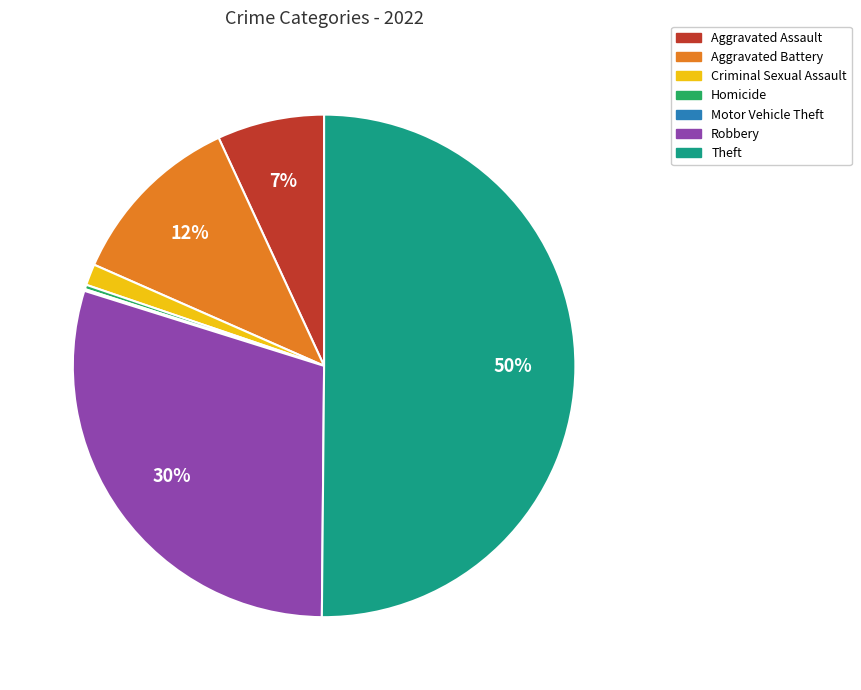

Which has a higher value, Robbery or Aggravated Battery?

Robbery